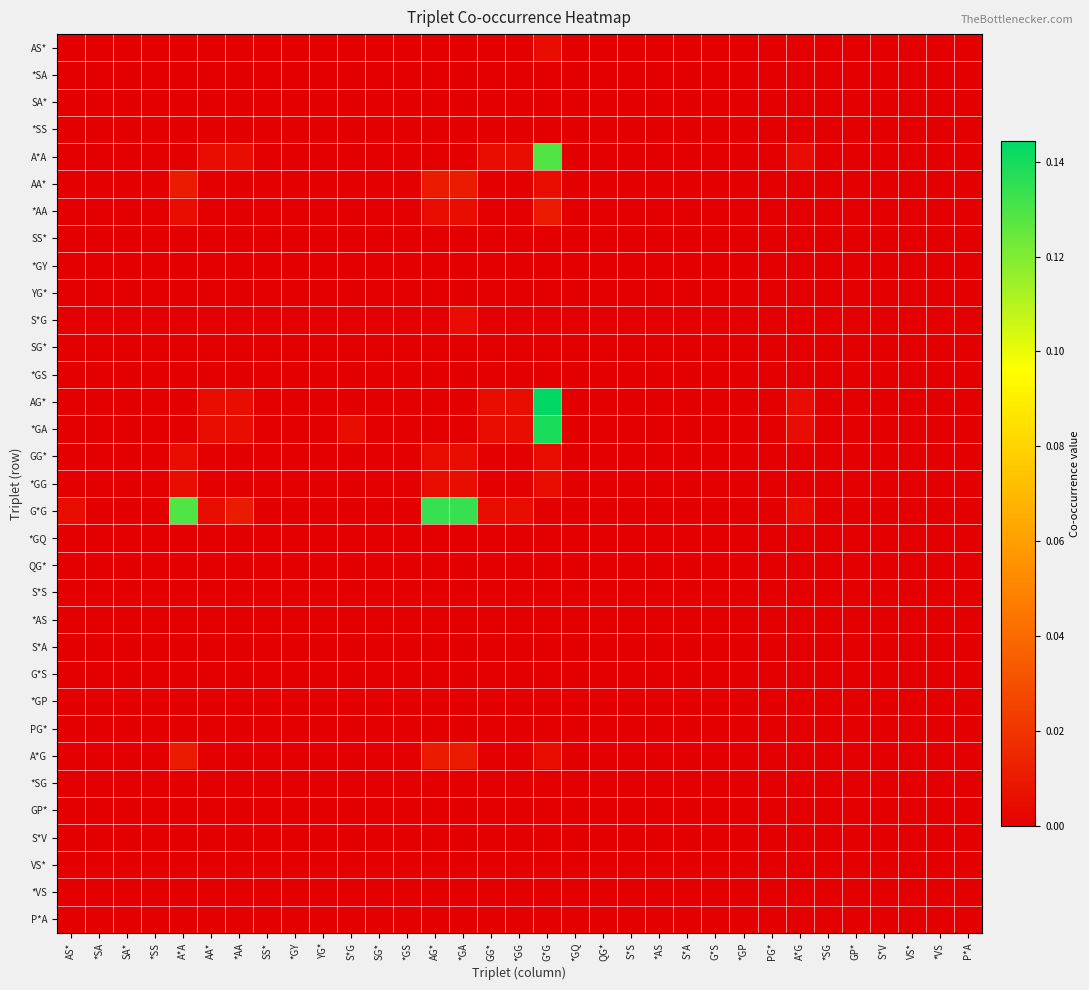

Which series has the largest total across all categories?

G*G